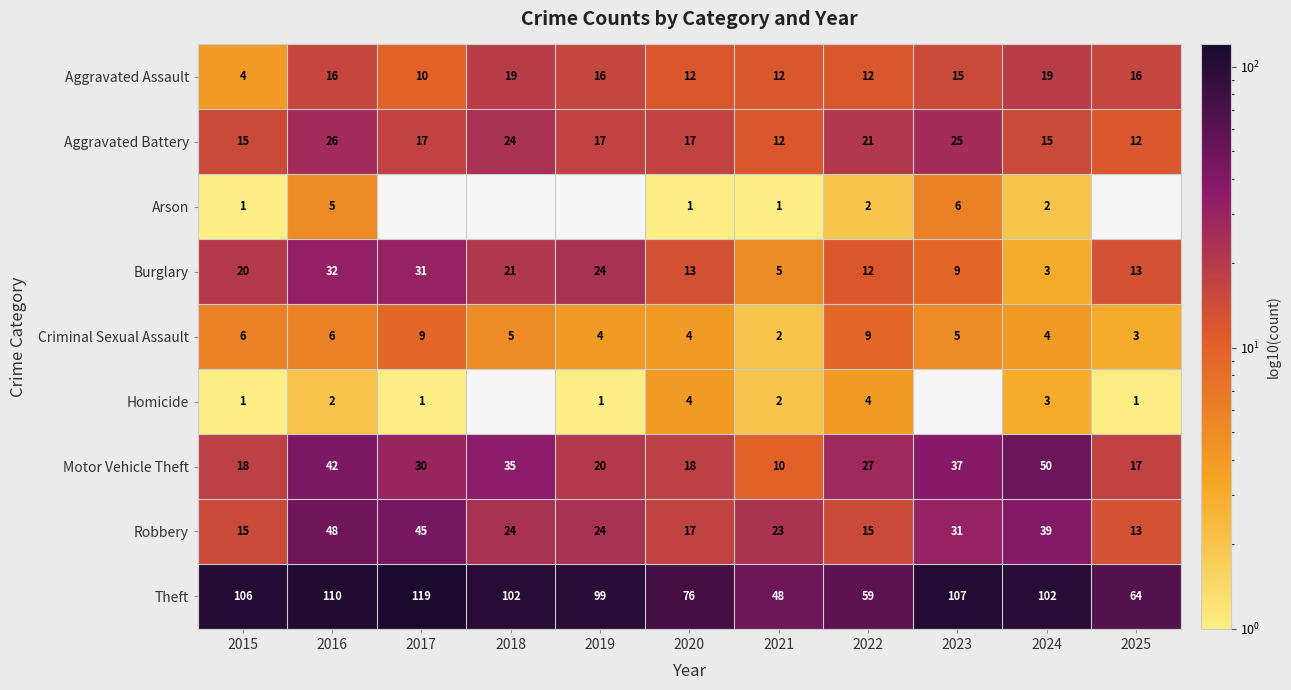

What is the difference between the maximum and minimum values in the Robbery series?

35